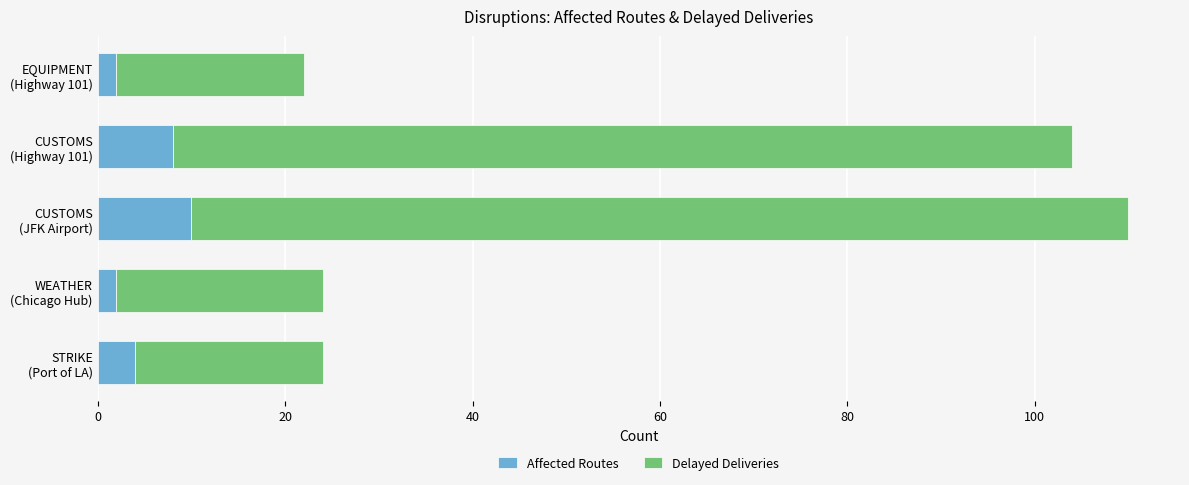

What is the difference between the maximum and second lowest values in the Affected Routes series?

8